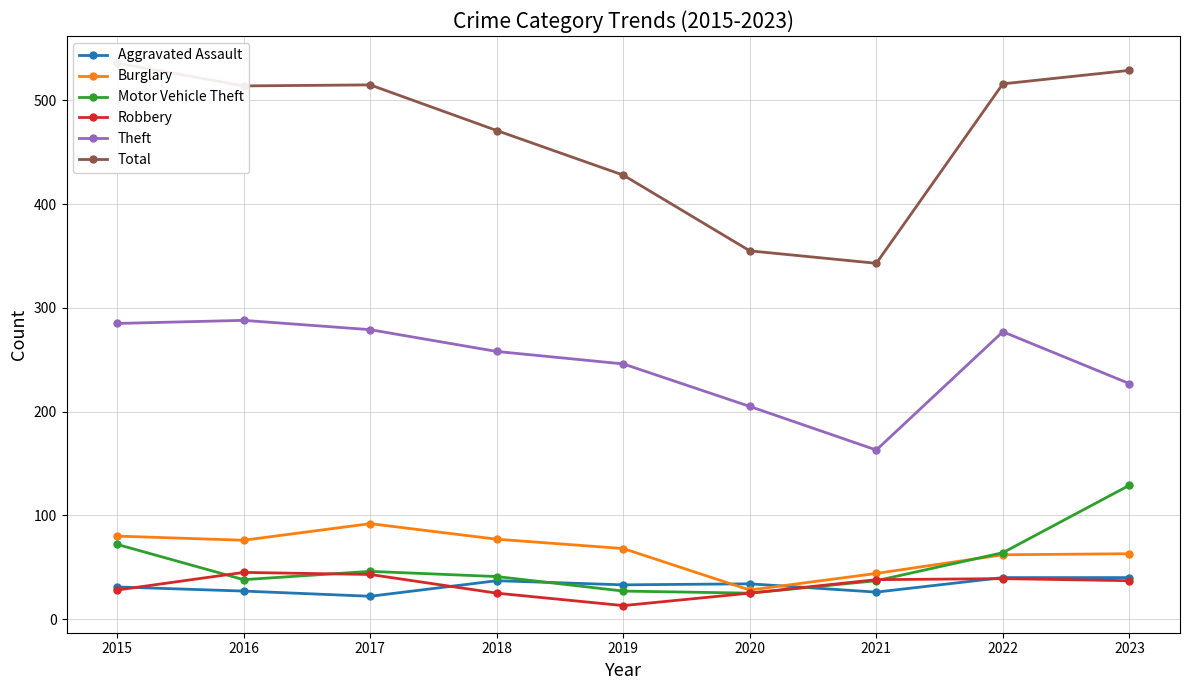

True or false: Theft and Motor Vehicle Theft intersect in this chart.

False